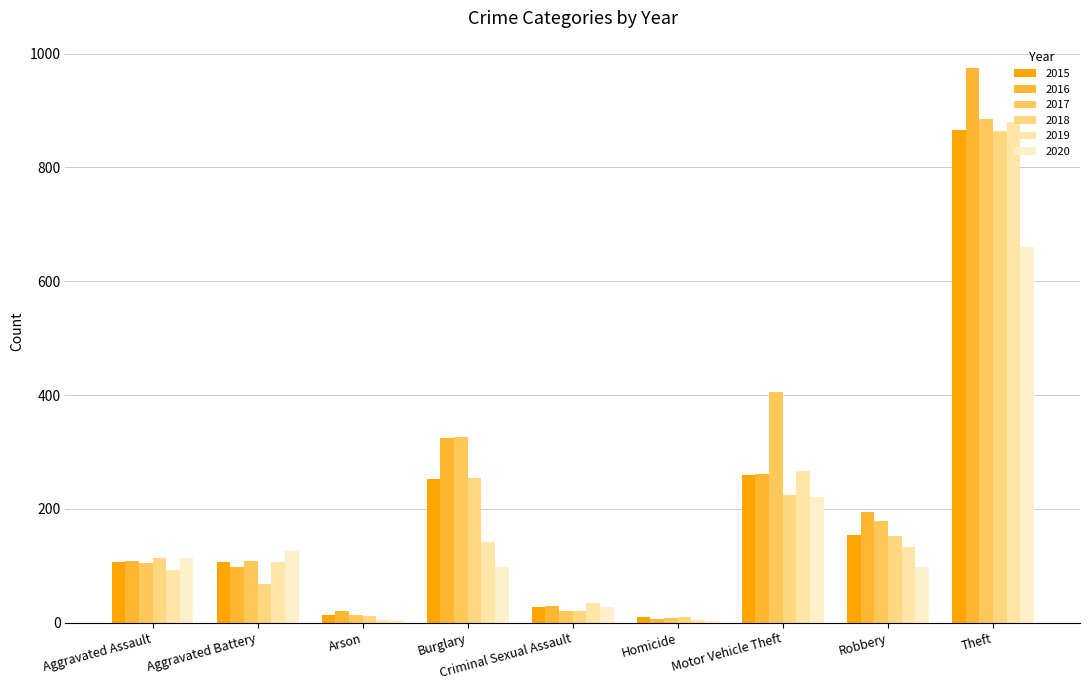

Are the bars grouped side by side (vs. stacked)?

Yes